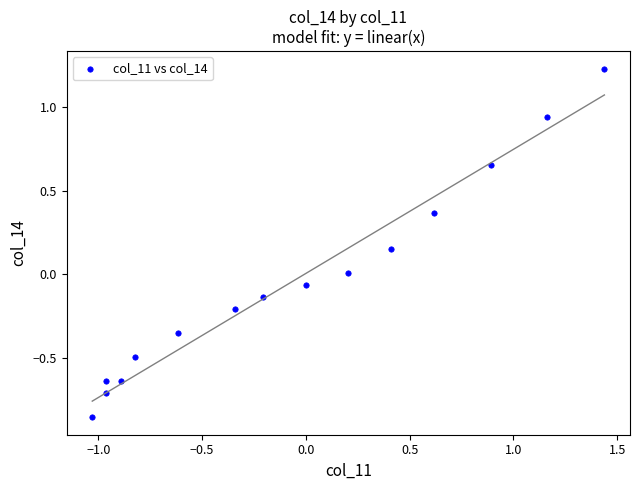

What is the range of X values (max minus min)?

2.5